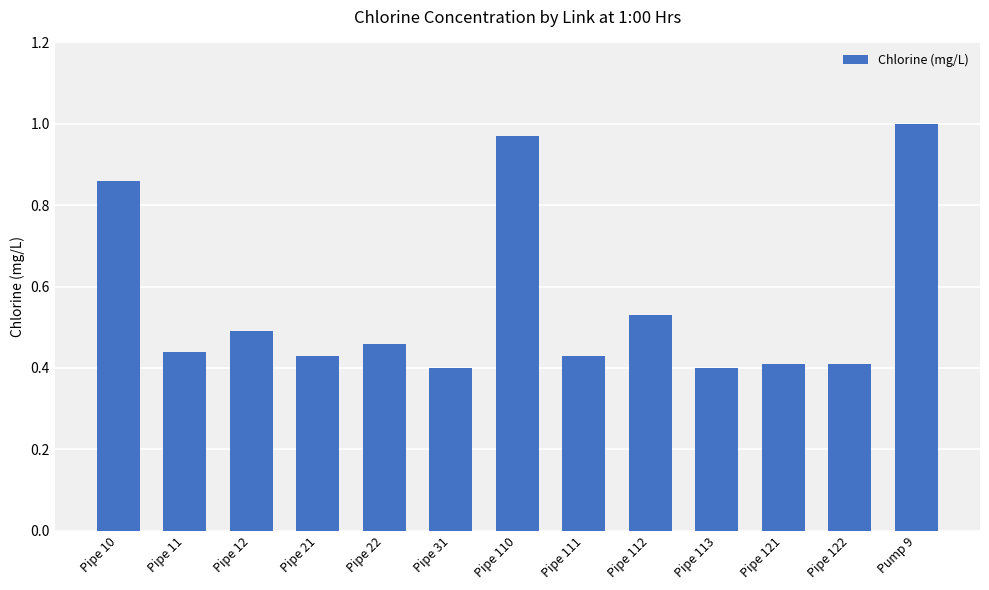

What is the difference between the maximum and minimum values?

0.6